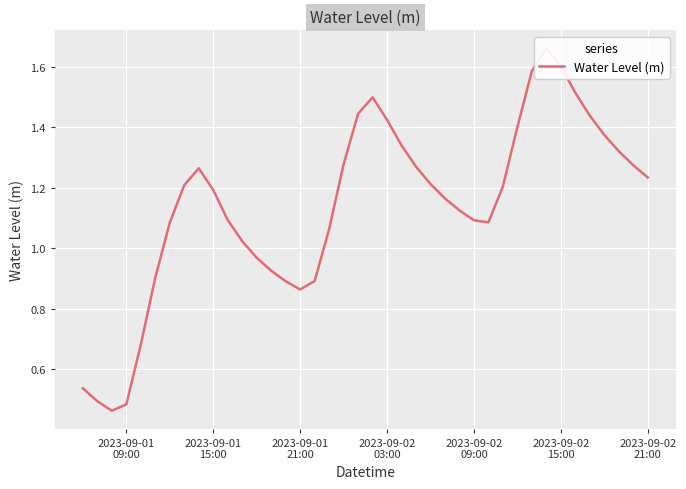

Reading left to right, transcribe all the data shown in this chart.

0.5	0.5	0.5	0.5	0.7	0.9	1.1	1.2	1.3	1.2	1.1	1.0	1.0	0.9	0.9	0.9	0.9	1.1	1.3	1.4	1.5	1.4	1.3	1.3	1.2	1.2	1.1	1.1	1.1	1.2	1.4	1.6	1.7	1.6	1.5	1.4	1.4	1.3	1.3	1.2